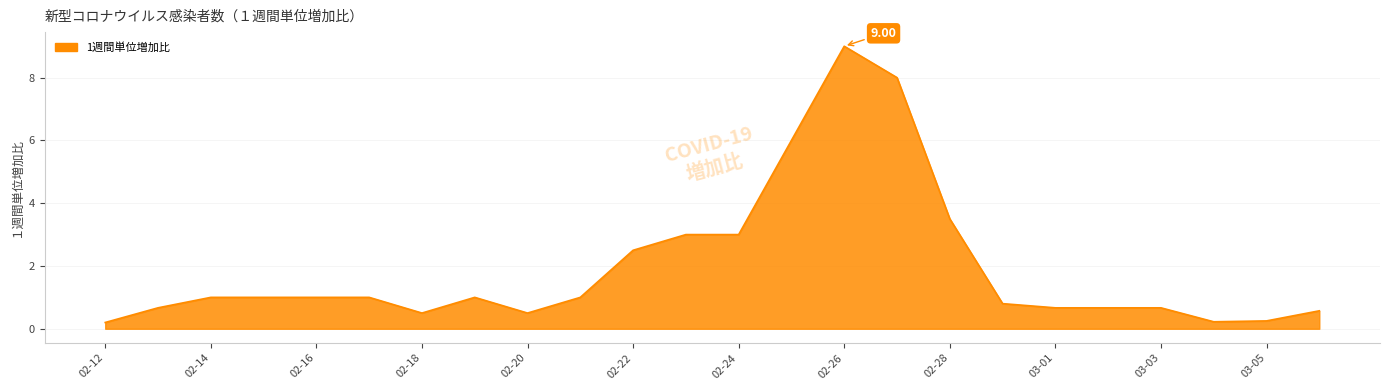

What is the difference between the maximum and minimum values?

8.8